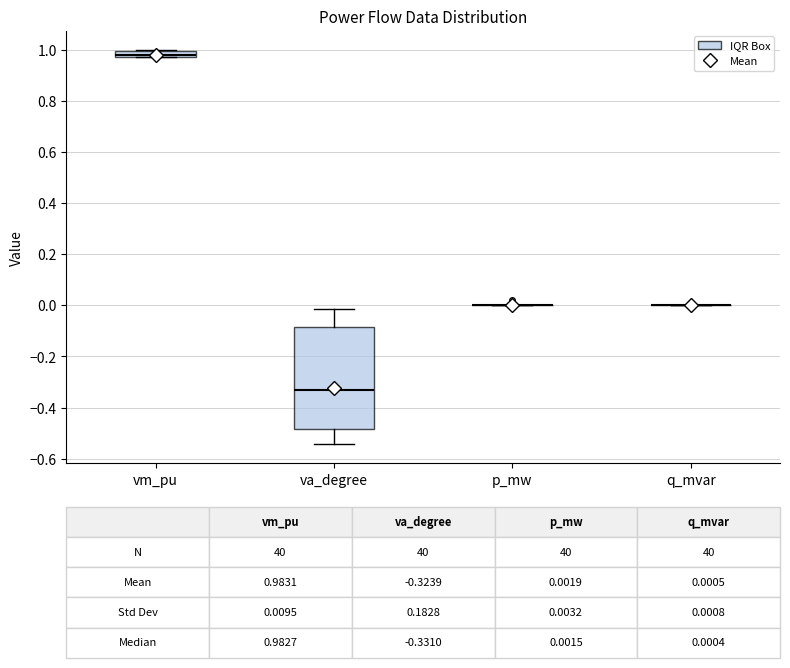

Which box is the tallest, from its lower edge to its upper edge?

va_degree